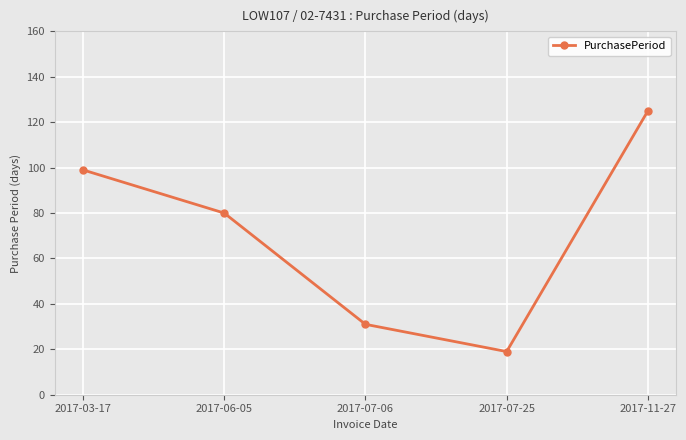

How many data points are less than 80?

2